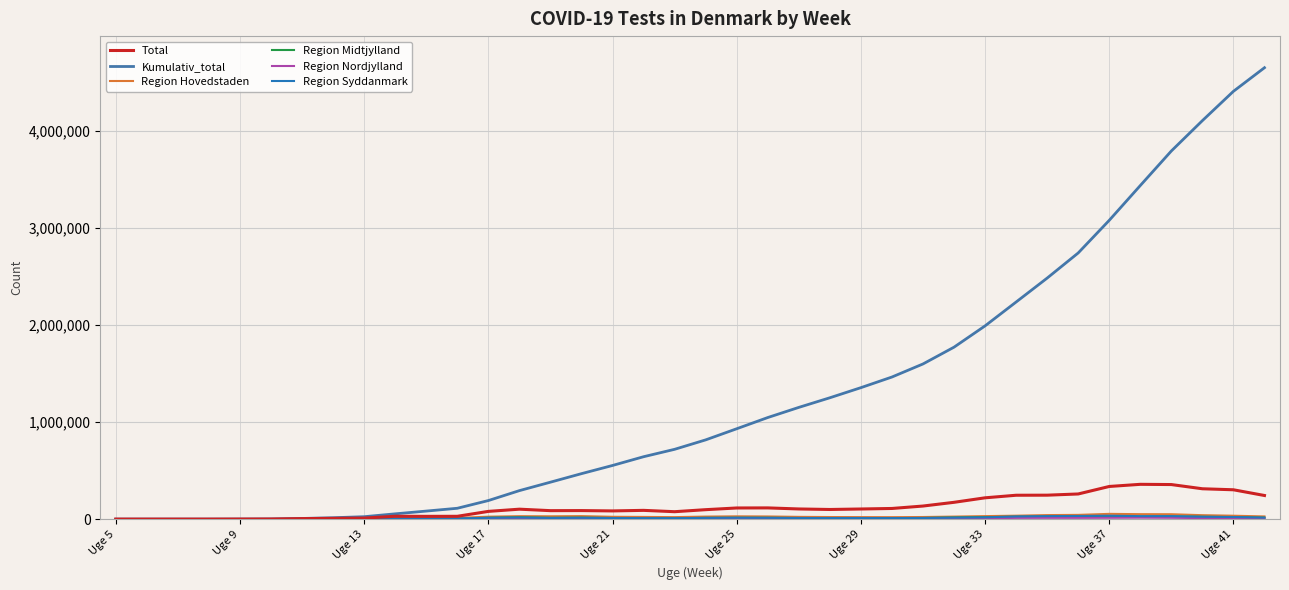

Does the chart have visible grid lines?

Yes